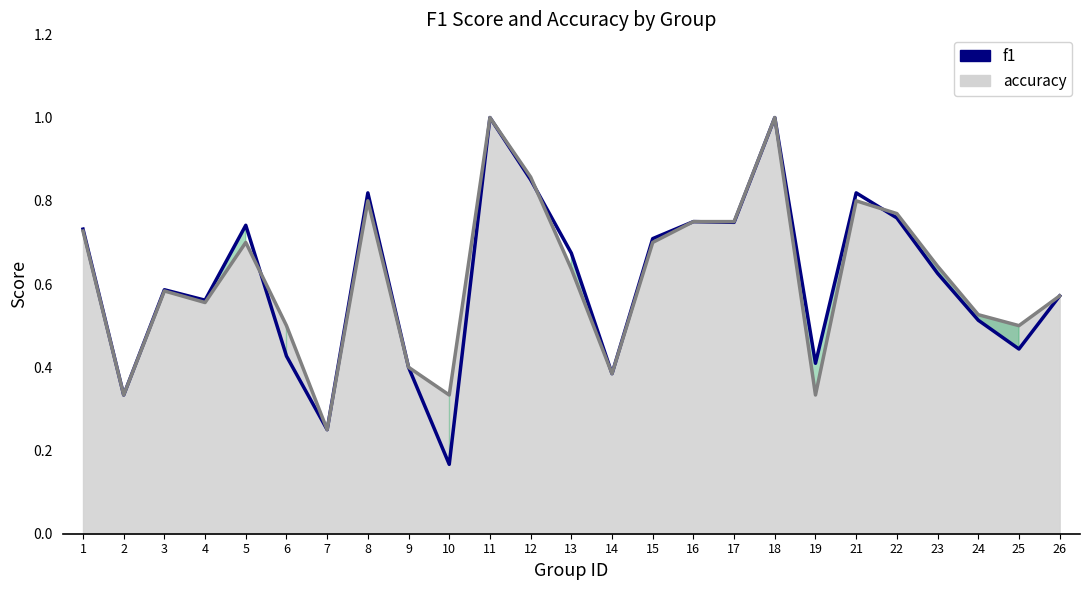

Reading left to right, transcribe all the data shown in this chart.

0.7	0.3	0.6	0.6	0.7	0.4	0.2	0.8	0.4	0.2	1.0	0.9	0.7	0.4	0.7	0.8	0.7	1.0	0.4	0.8	0.8	0.6	0.5	0.4	0.6